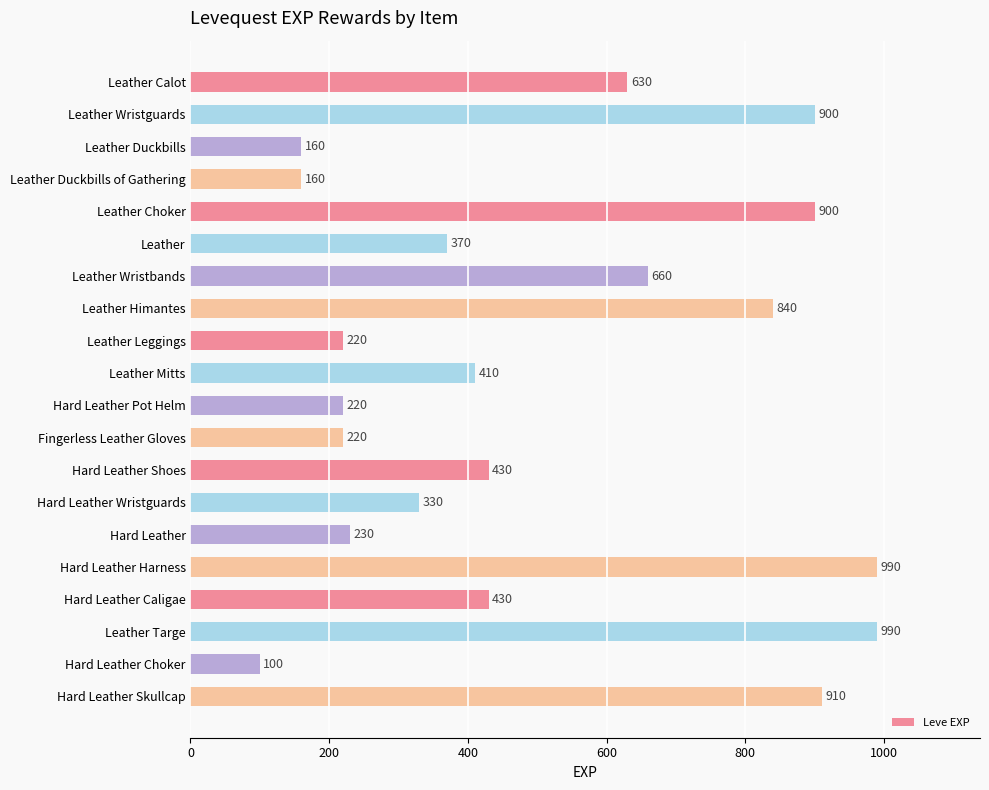

The chart shows a value of 65 at Hard Leather. True or false?

False